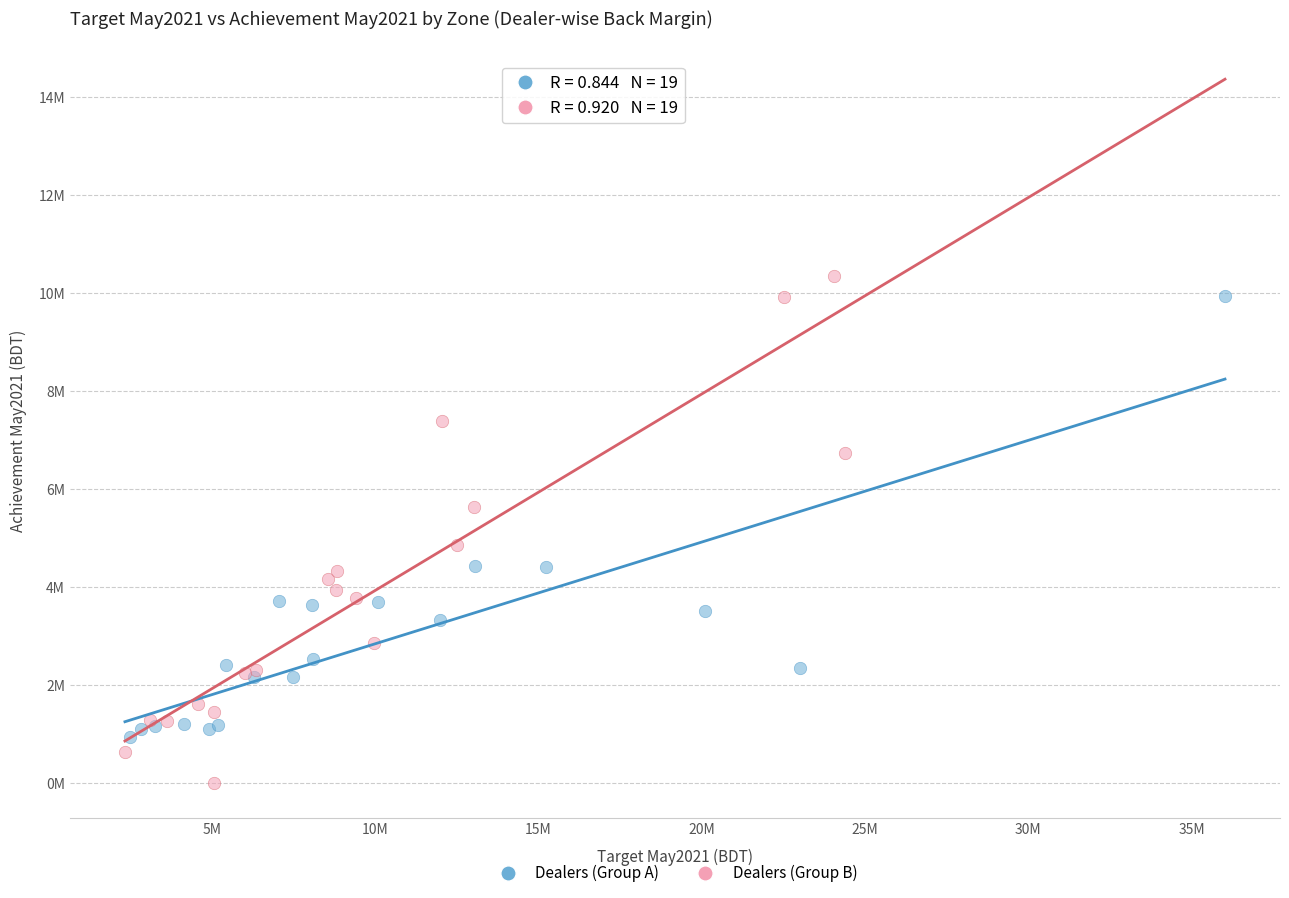

Which series reaches the minimum Y coordinate?

Dealers (Group B)